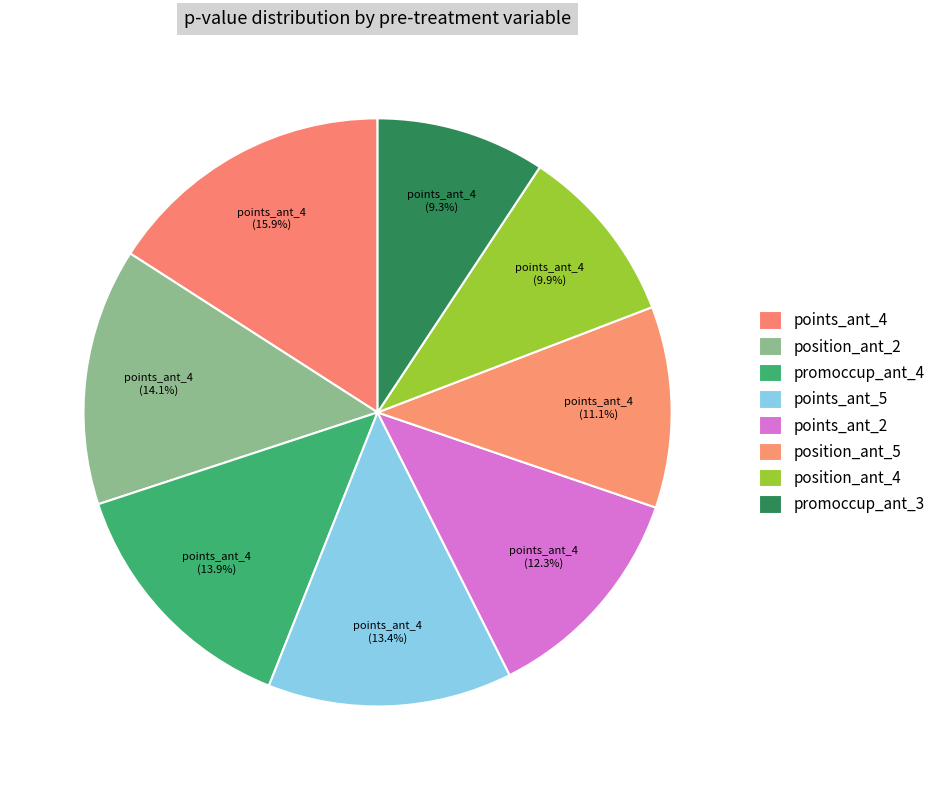

The points_ant_4 slice represents 11% of the pie. True or false?

True